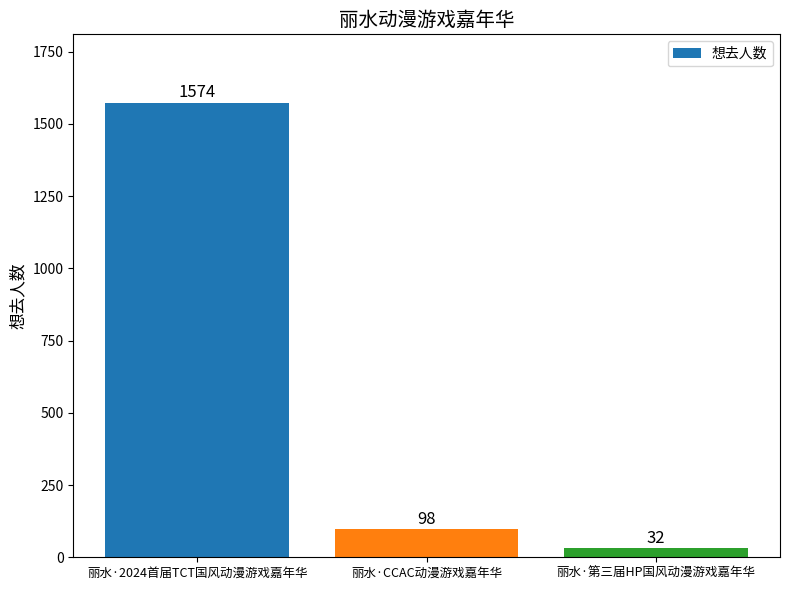

List the labels in order of value, largest first.

丽水·2024首届TCT国风动漫游戏嘉年华, 丽水·CCAC动漫游戏嘉年华, 丽水·第三届HP国风动漫游戏嘉年华